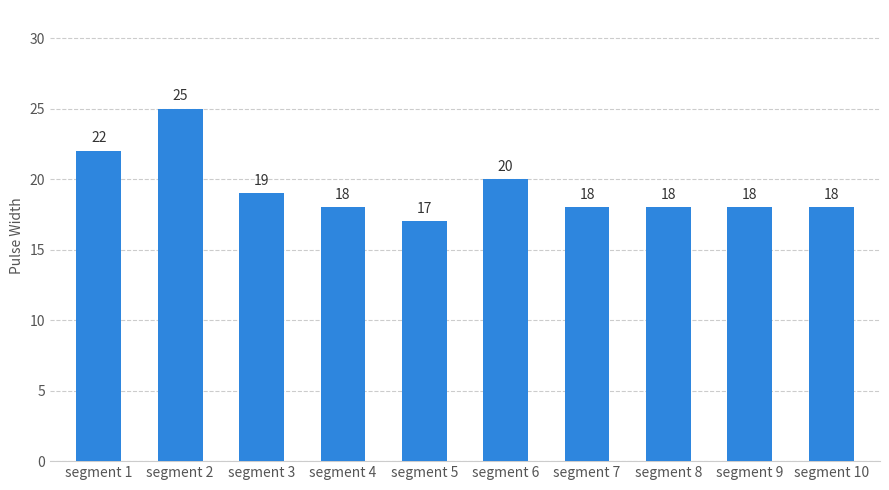

What is the value of the 5th bar from the left?

17